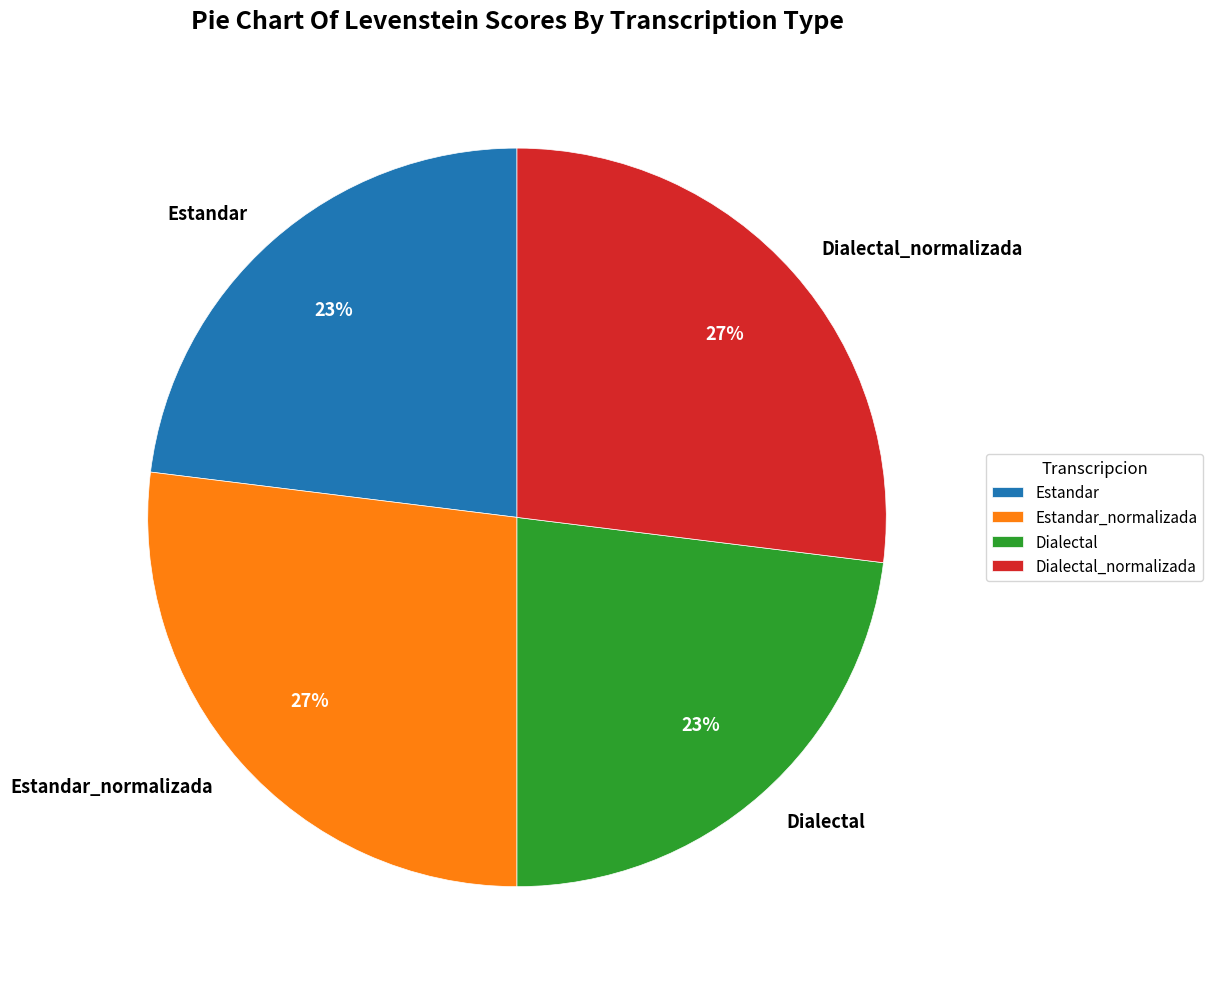

Between Estandar and Dialectal_normalizada, which is larger?

Dialectal_normalizada